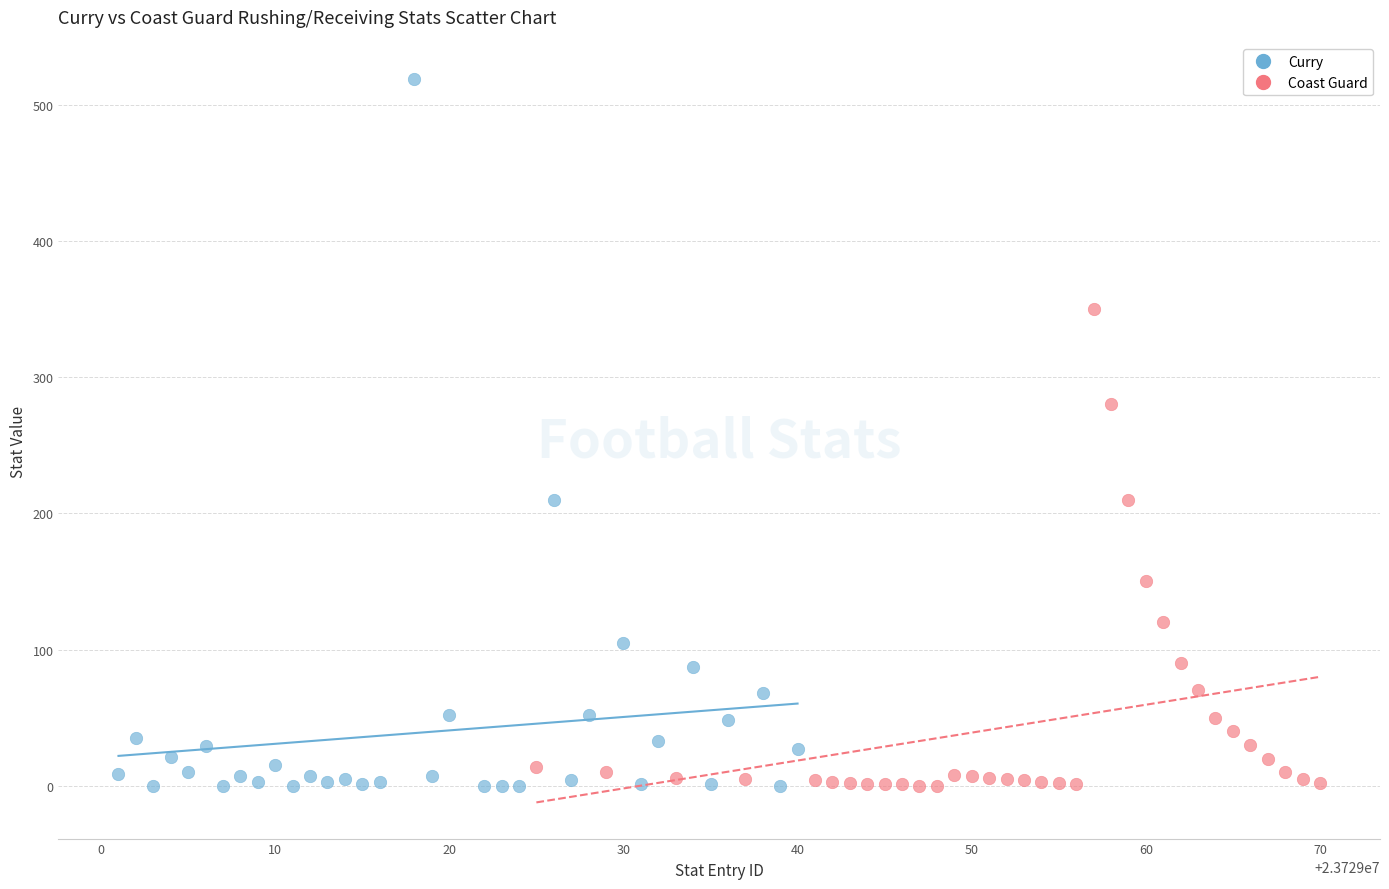

Which series contains the highest Y value?

Curry